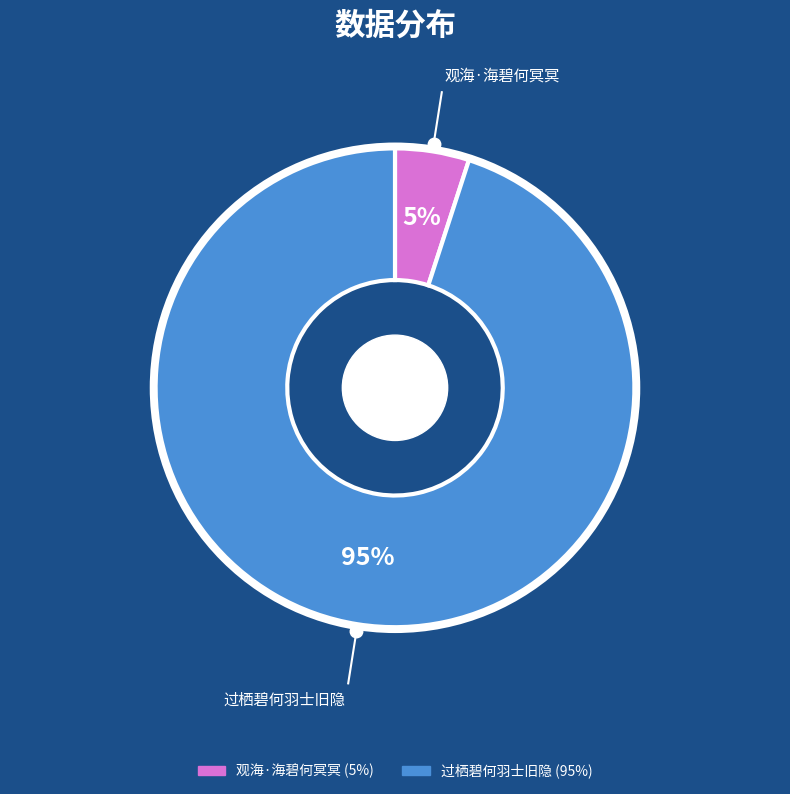

To the nearest percent, what percentage of the pie is 过栖碧何羽士旧隐?

95%